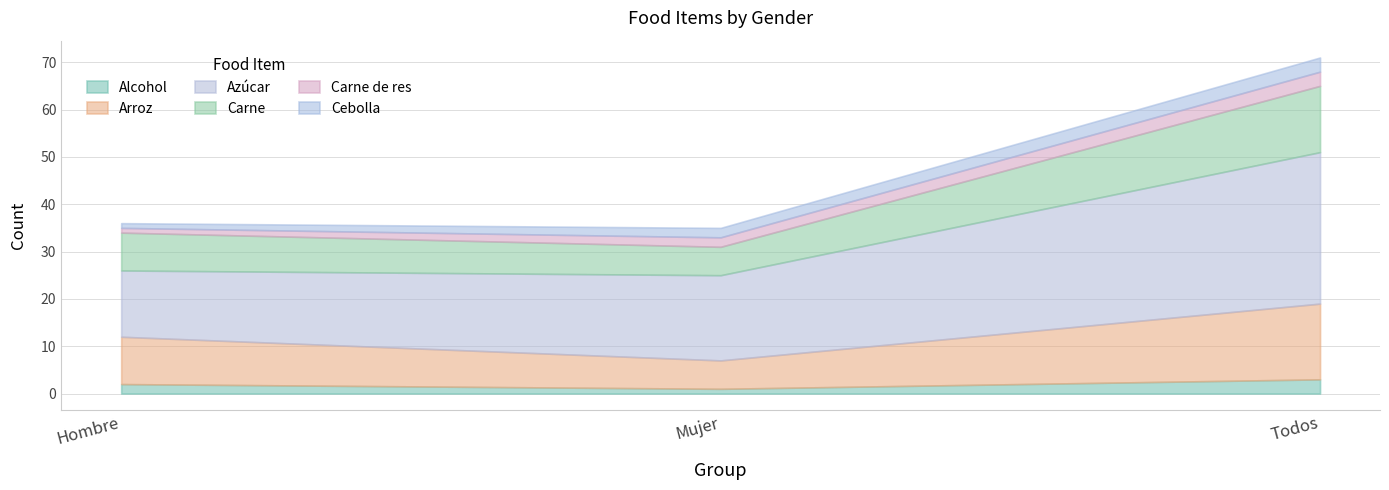

The value of Cebolla at Mujer is 3. True or false?

False